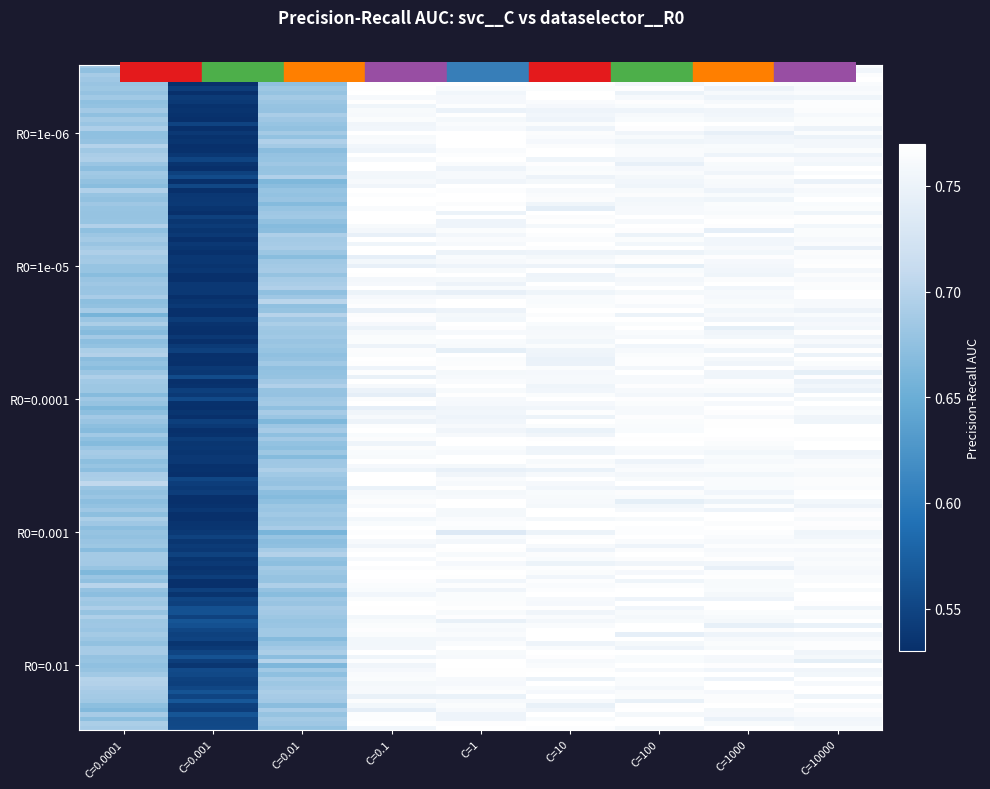

At which category does the chart reach its peak across all series?

C=10